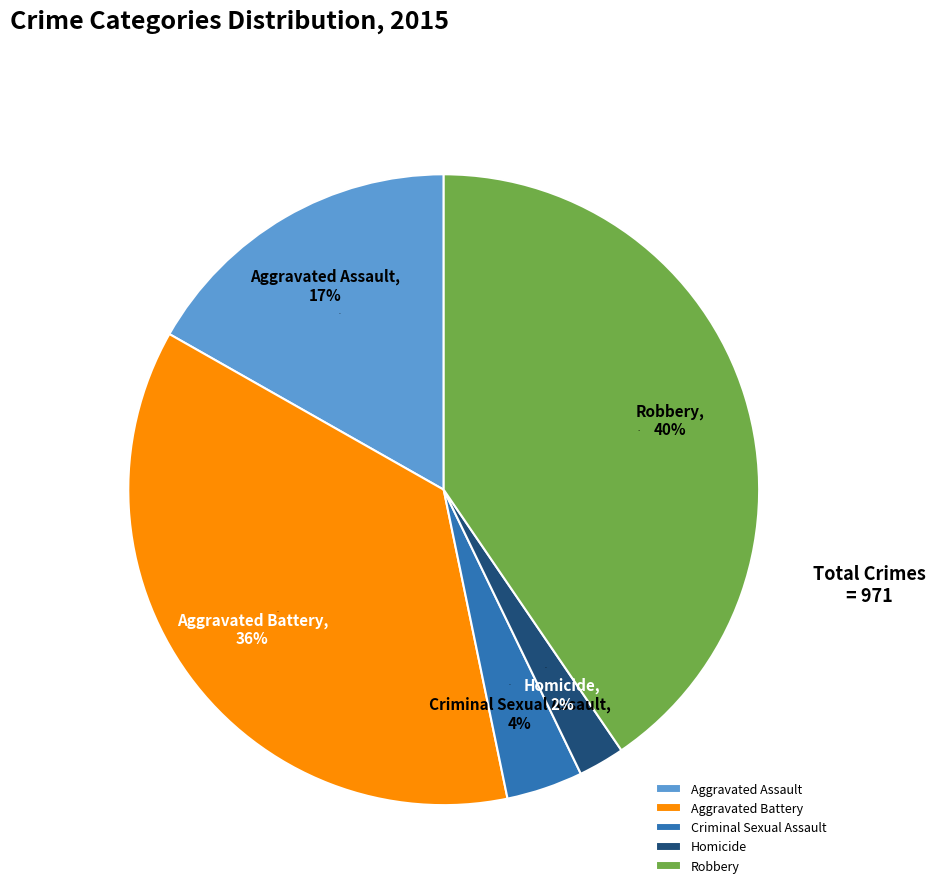

What percentage is NOT represented by Aggravated Battery?

63.5%